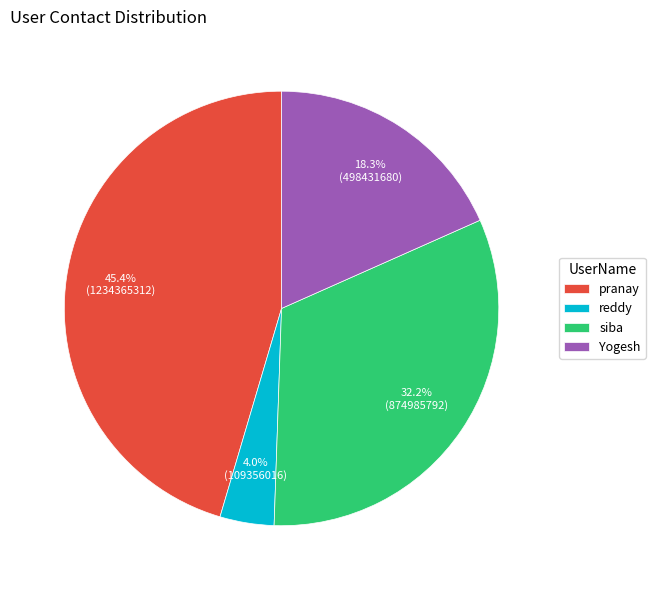

Between Yogesh and pranay, which is larger?

pranay